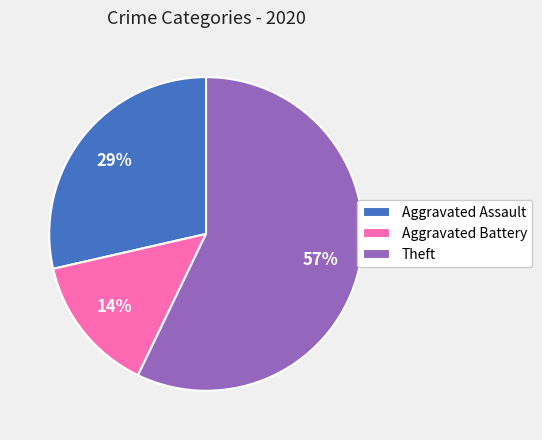

Between Theft and Aggravated Battery, which is larger?

Theft